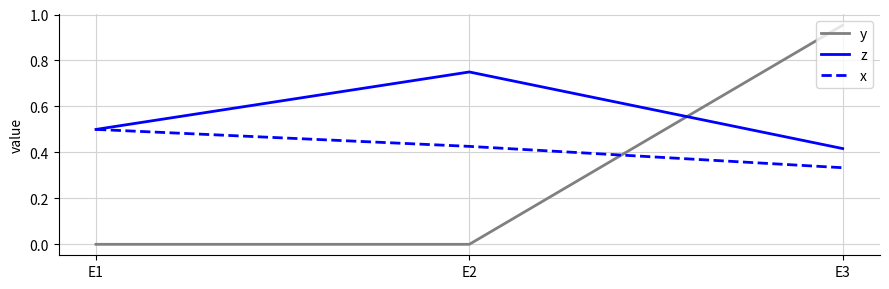

Is the value of y at E1 greater than the value of x at E1?

No